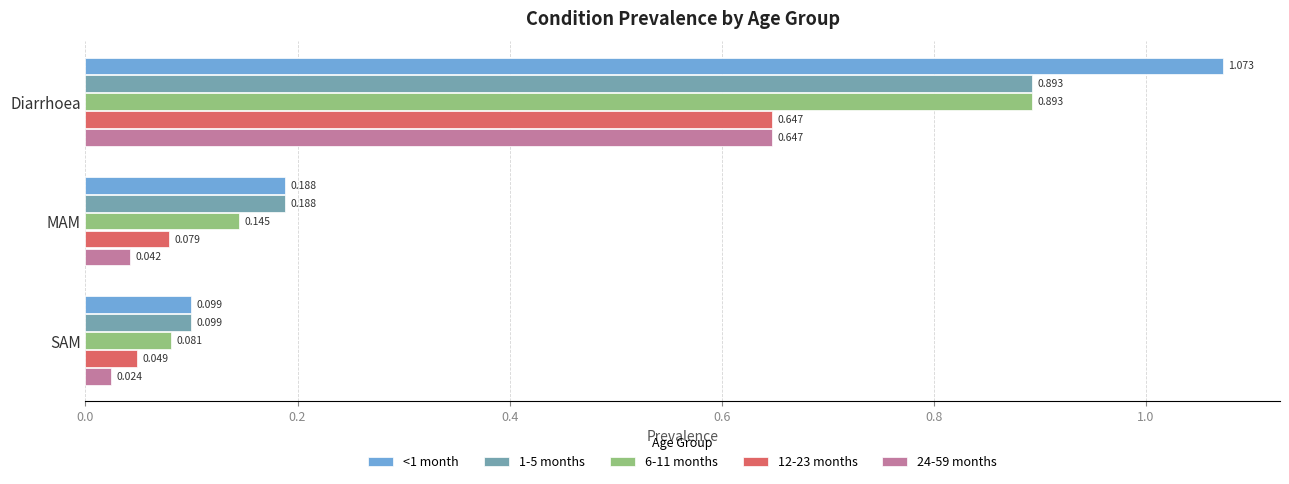

What are all the series names shown in the legend?

<1 month, 1-5 months, 6-11 months, 12-23 months, 24-59 months